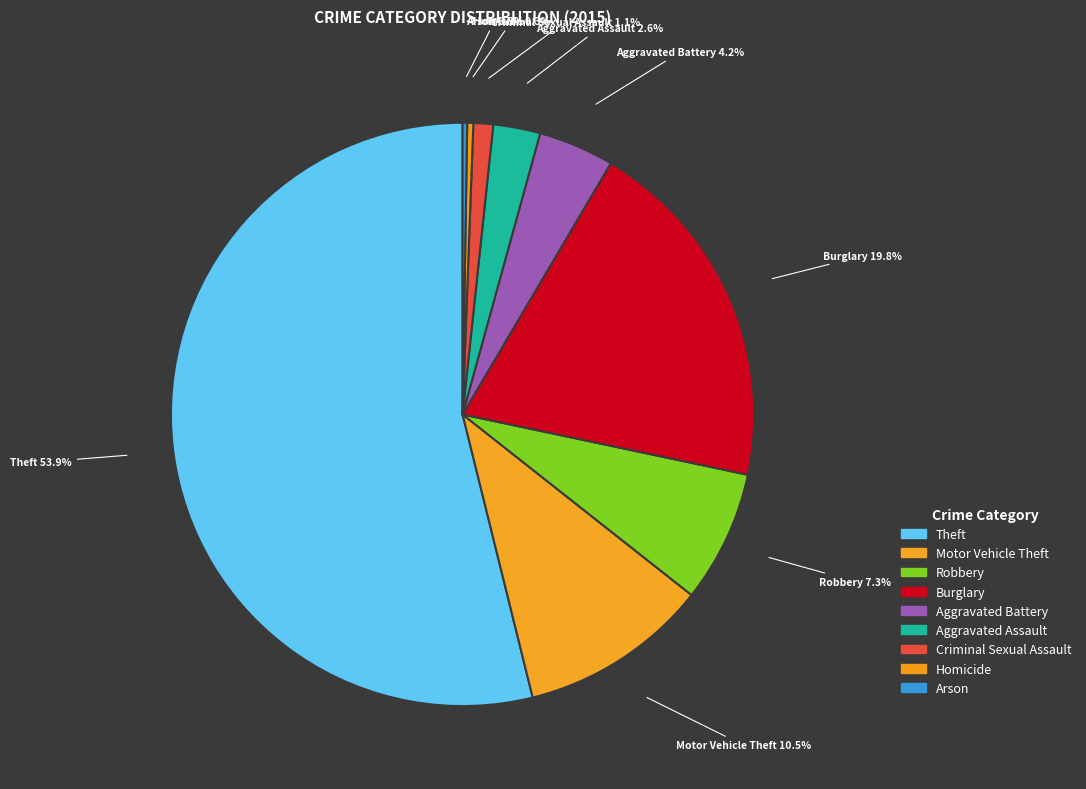

Which has a higher value, Burglary or Theft?

Theft